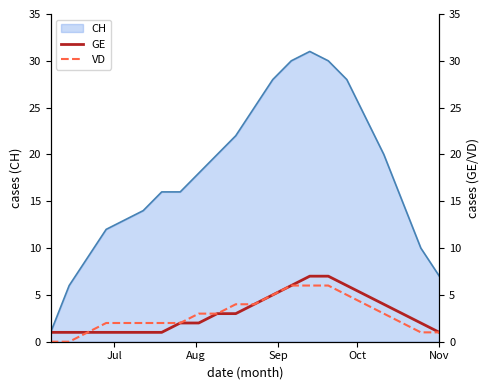

What is the maximum value for CH?

31